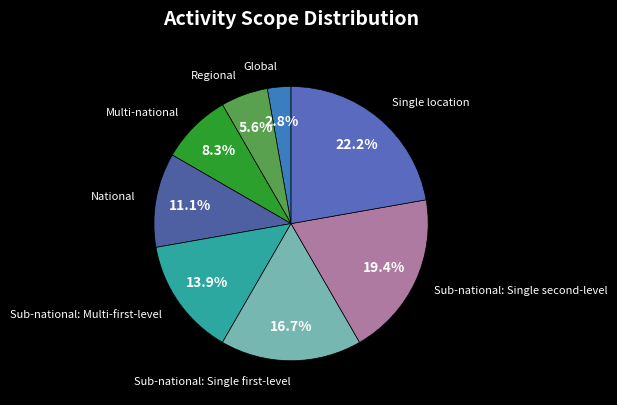

Which slice is the largest?

Single location